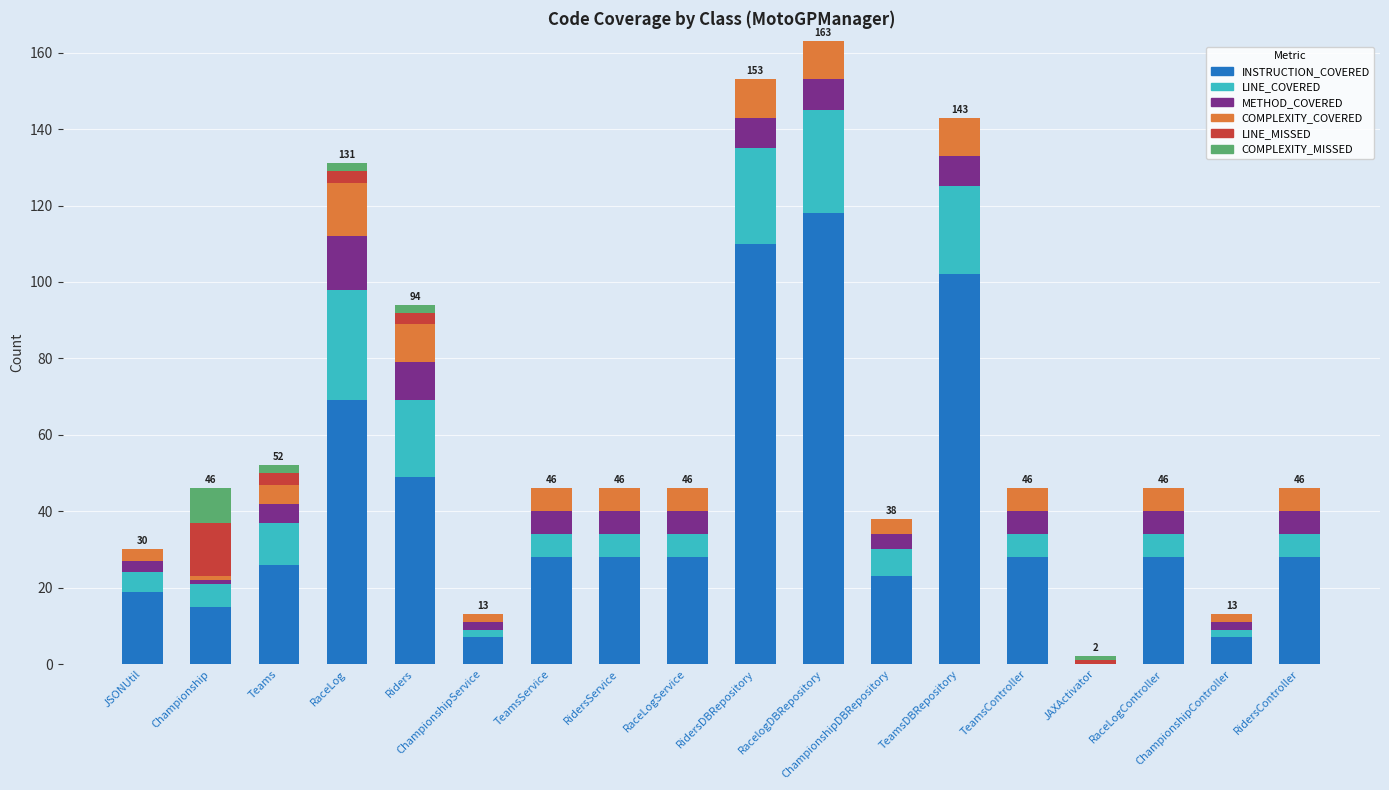

Are the bars horizontal?

No